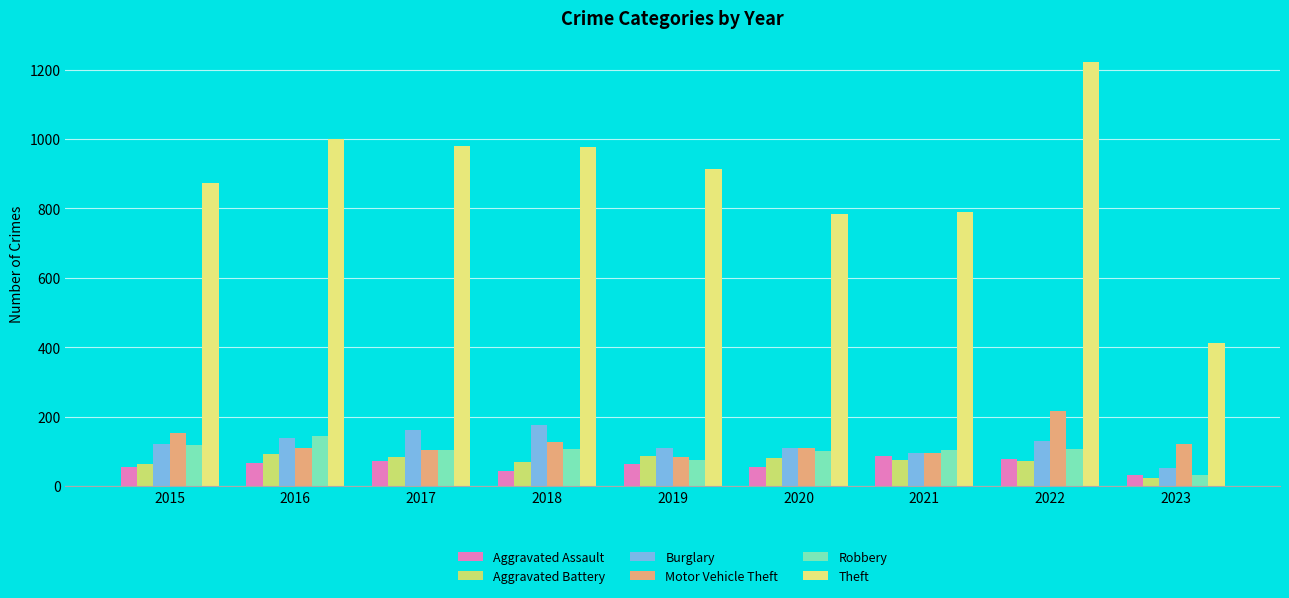

What is the total value across all series at 2017?

1505